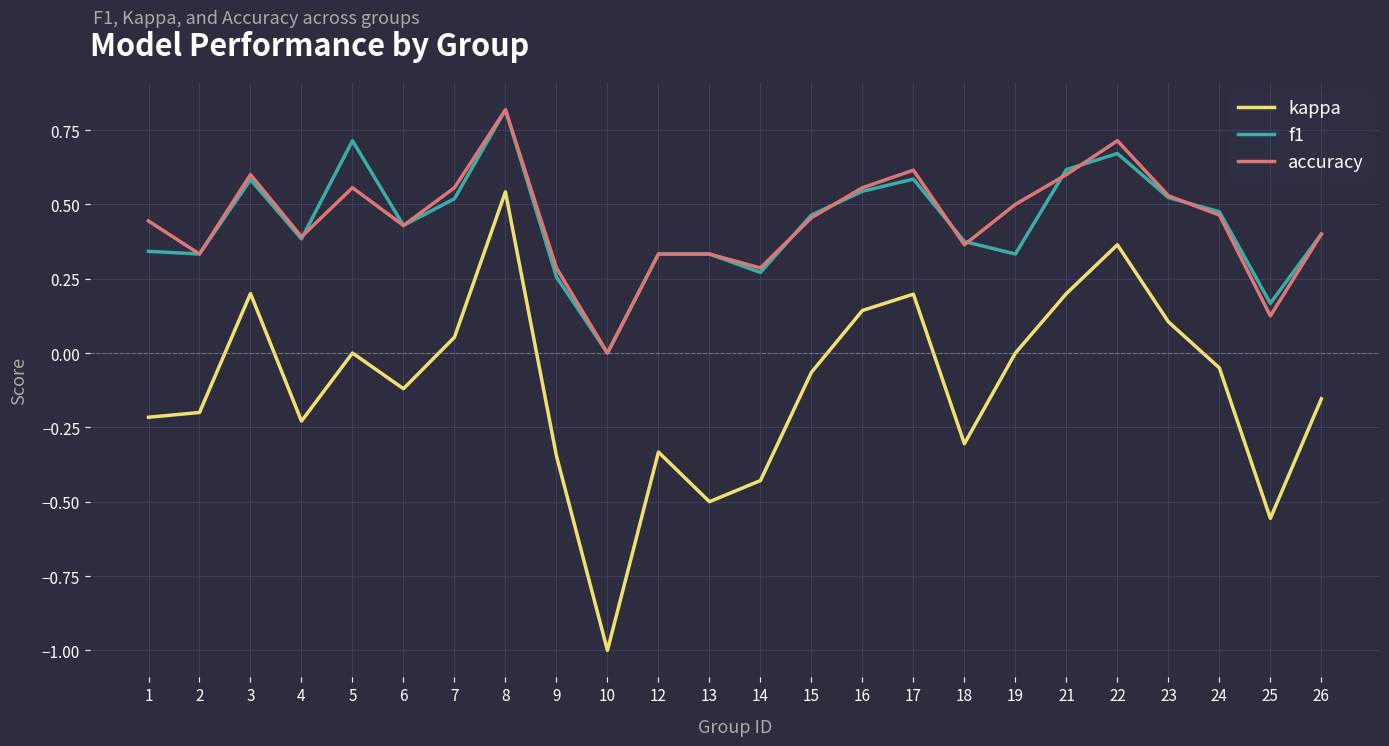

How many distinct data groups are displayed?

3